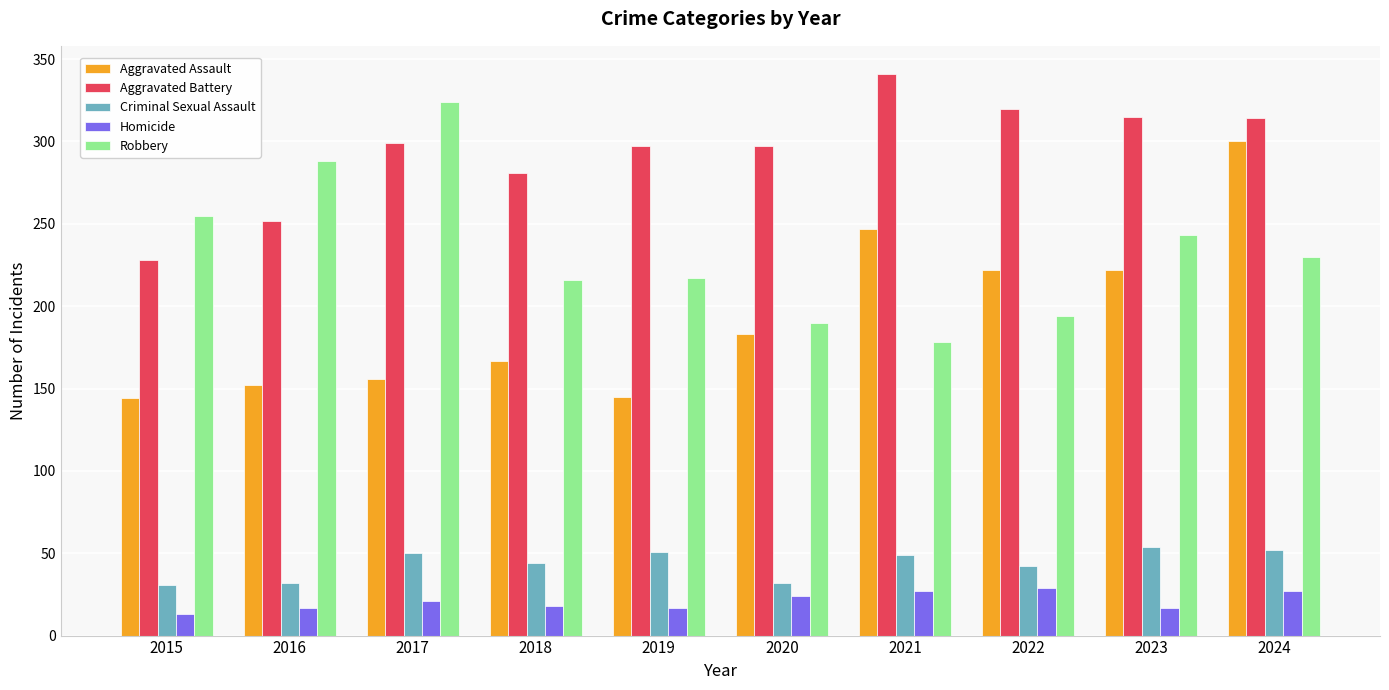

At which category is the sum across all series the highest?

2024